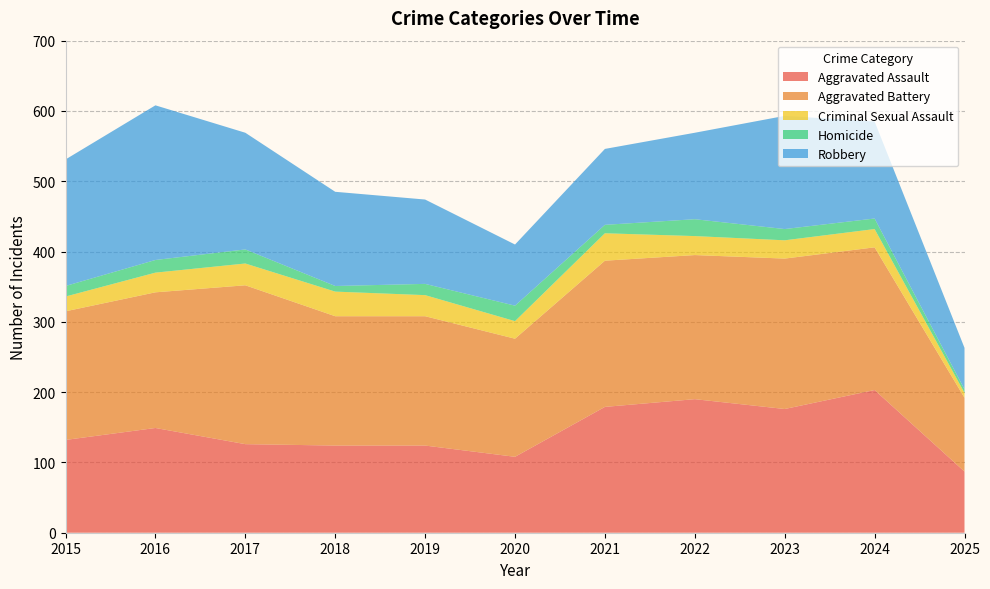

Reading right to left, list all the values displayed in this chart.

Aggravated Assault: 87	203	176	190	179	108	124	124	126	149	132
Aggravated Battery: 105	203	214	205	208	168	184	184	226	193	183
Criminal Sexual Assault: 7	26	26	27	39	25	30	35	31	28	21
Homicide: 5	15	16	24	12	22	16	8	20	18	15
Robbery: 59	138	161	123	108	87	120	134	166	220	180